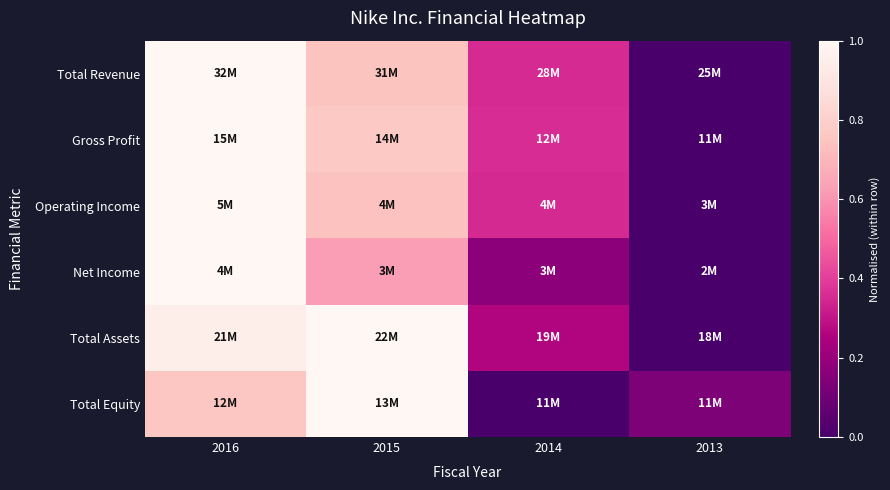

Which category has the lowest value across all series?

2013